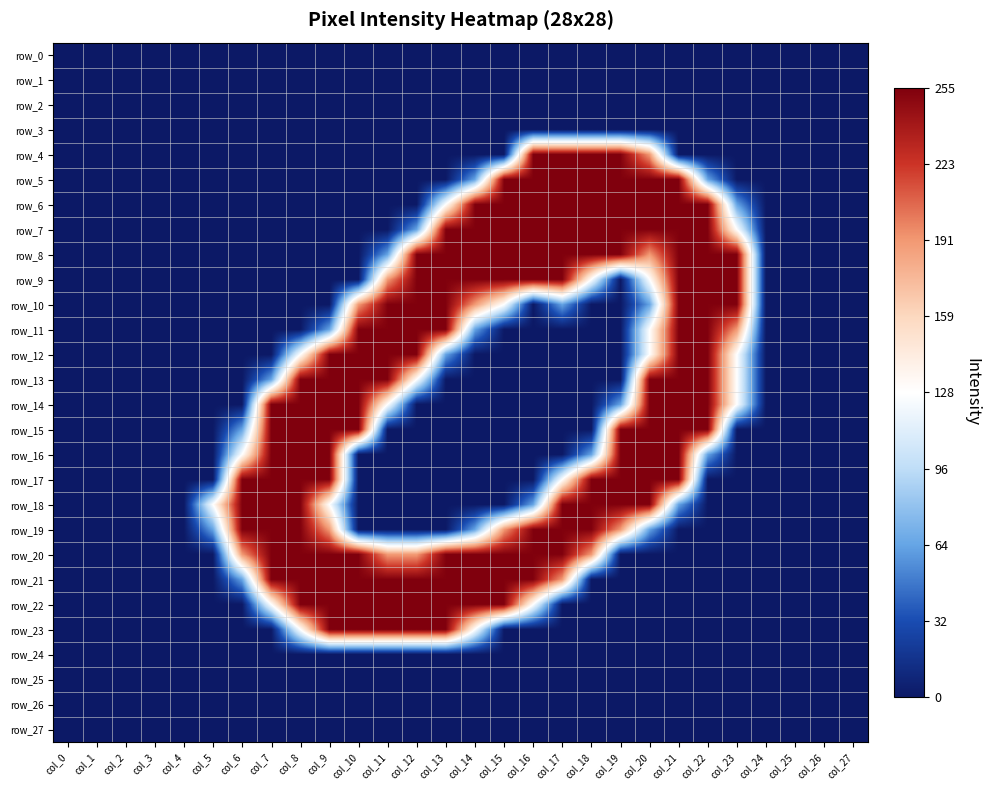

Which series has the largest total across all categories?

row_8